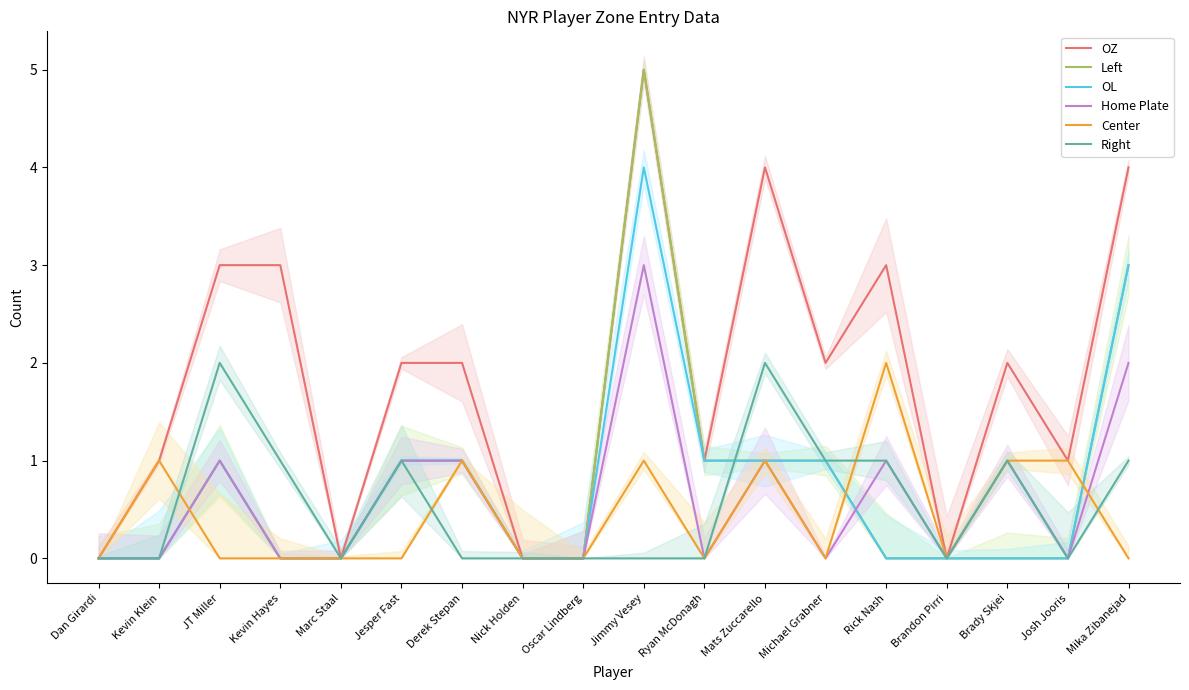

The value of OL at Jimmy Vesey is 7. True or false?

False